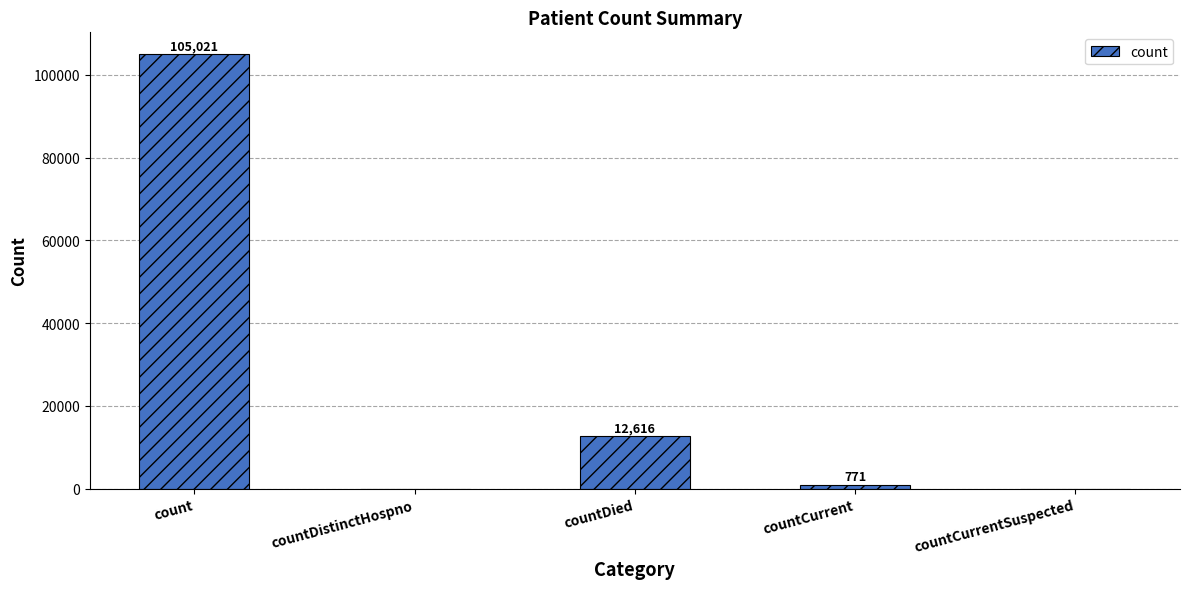

What is the sum of all values?

118408